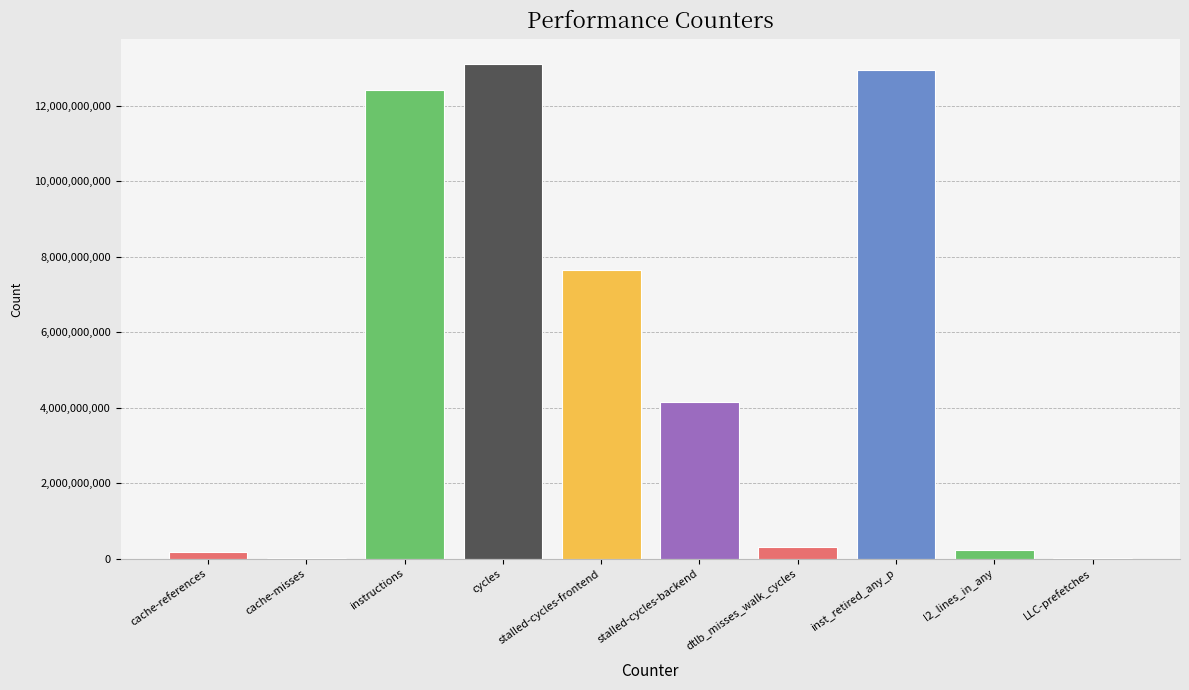

What is the greatest value displayed?

13109515990